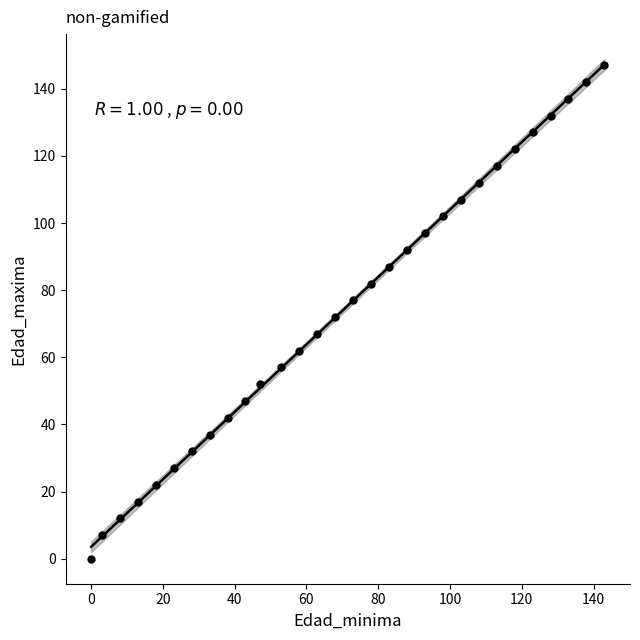

What is the range of Y values (max minus min)?

147